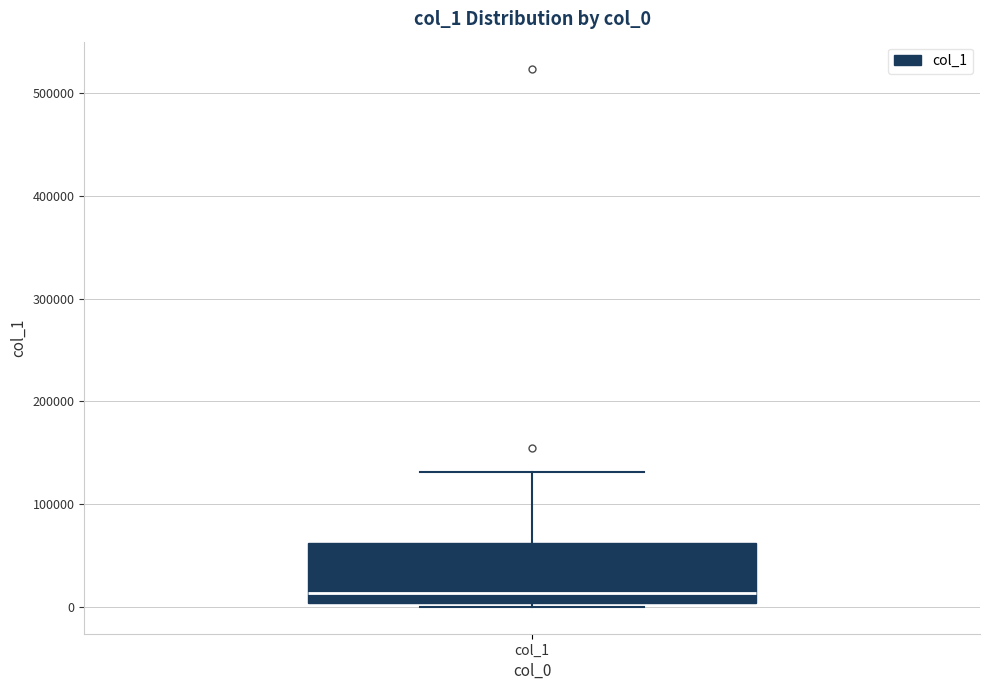

Read this box plot against the y-axis: the position of the median line, the range covered by the box, and the ends of both whiskers. The values are not printed on the chart, so give them approximately, as read against the axis.

median 10000, box 0 to 60000, whiskers 0 (just below the box's lower edge) to 130000